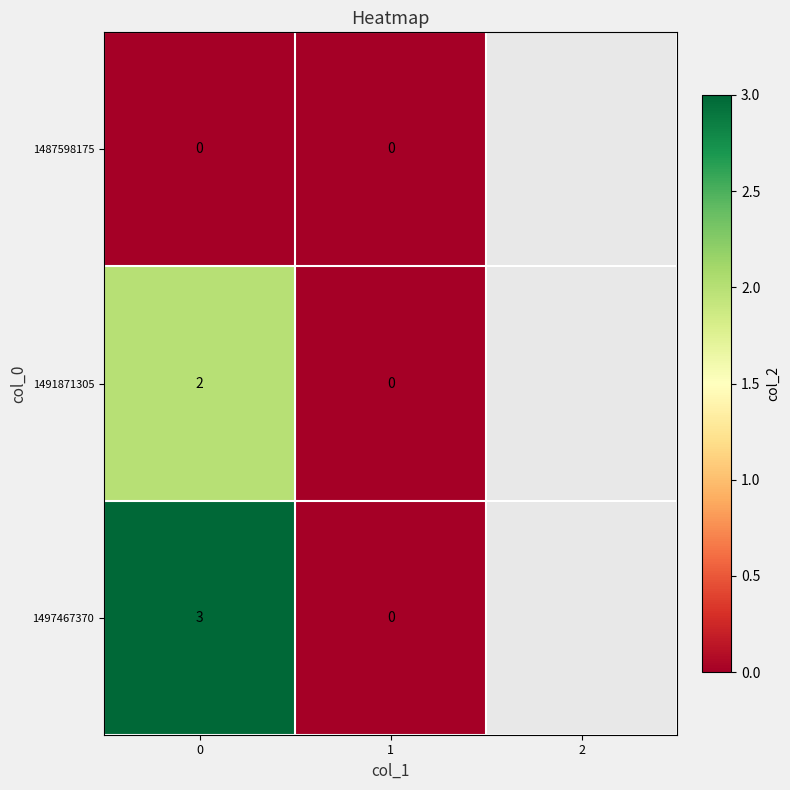

The value of 1491871305 at 1 is -1. True or false?

False